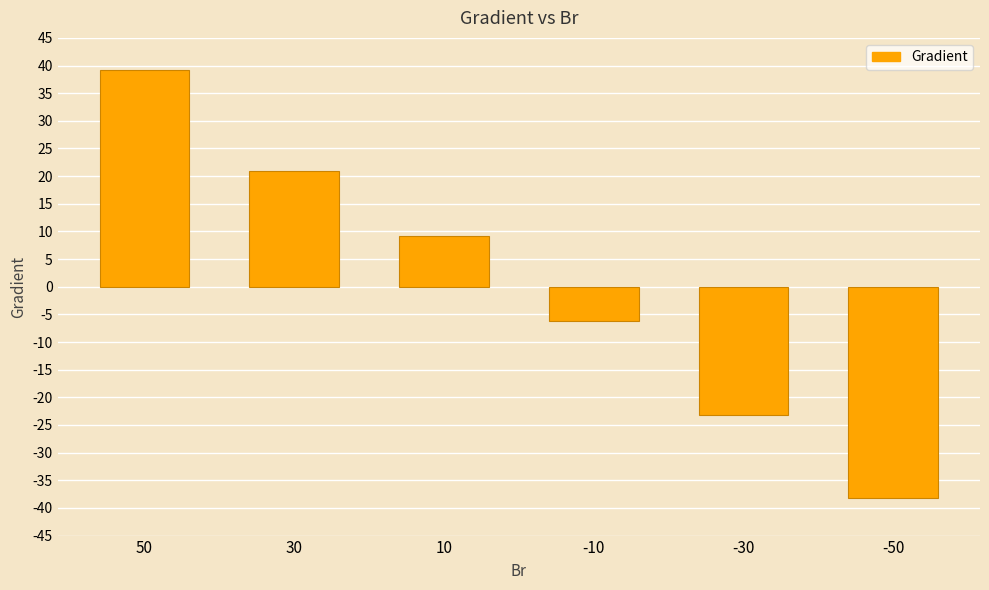

Rank the categories by value from lowest to highest.

-50, -30, -10, 10, 30, 50